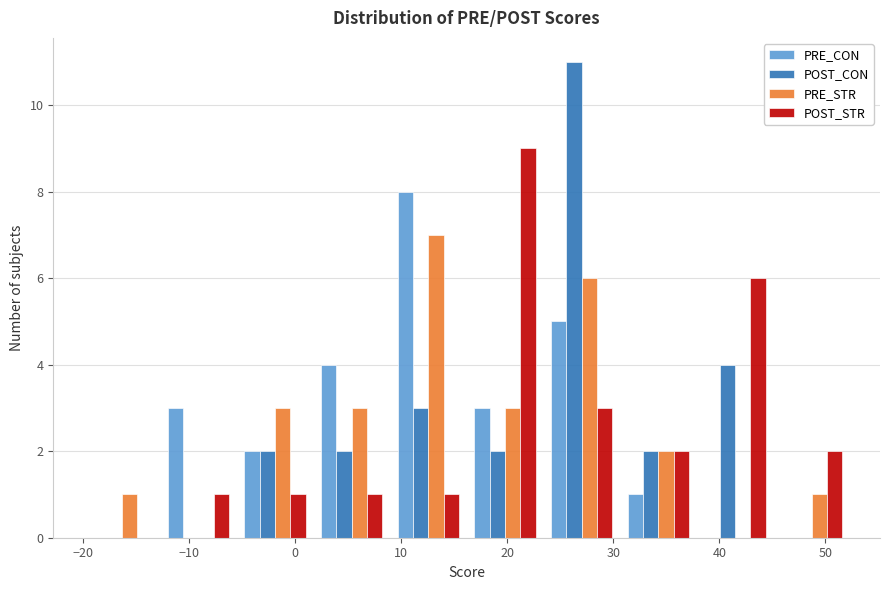

Reading left to right, transcribe this chart: for each range on the x-axis, give the height of each series' bar. Neither the bar edges nor the heights are printed on the chart, so give them approximately, as read against the axes.

-20 to -13: PRE_CON=0	POST_CON=0	PRE_STR=1	POST_STR=0
-13 to -6: PRE_CON=3	POST_CON=0	PRE_STR=0	POST_STR=1
-6 to 2: PRE_CON=2	POST_CON=2	PRE_STR=3	POST_STR=1
2 to 9: PRE_CON=4	POST_CON=2	PRE_STR=3	POST_STR=1
9 to 16: PRE_CON=8	POST_CON=3	PRE_STR=7	POST_STR=1
16 to 23: PRE_CON=3	POST_CON=2	PRE_STR=3	POST_STR=9
23 to 31: PRE_CON=5	POST_CON=11	PRE_STR=6	POST_STR=3
31 to 38: PRE_CON=1	POST_CON=2	PRE_STR=2	POST_STR=2
38 to 45: PRE_CON=0	POST_CON=4	PRE_STR=0	POST_STR=6
45 to 52: PRE_CON=0	POST_CON=0	PRE_STR=1	POST_STR=2